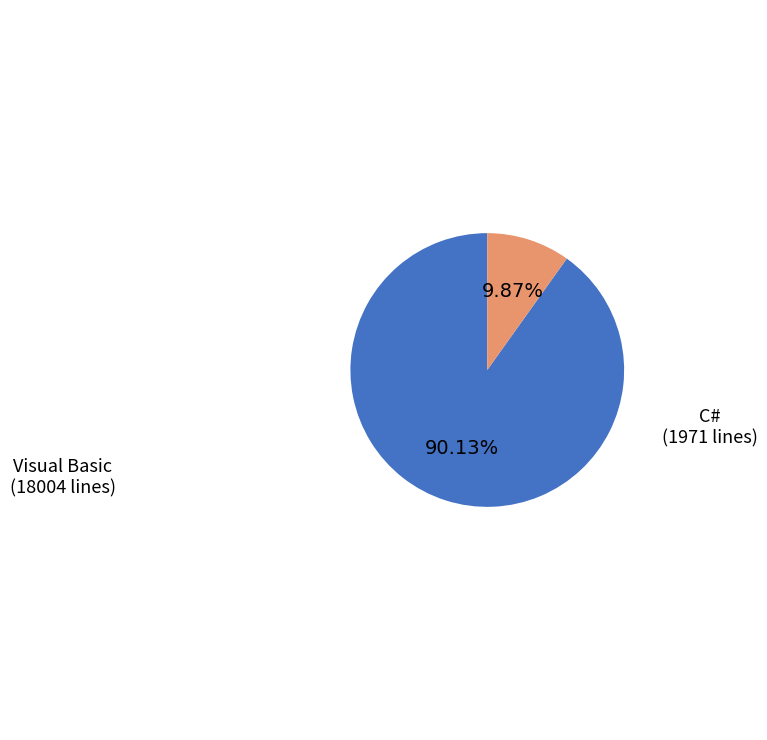

Approximately how many times larger is the value at C# compared to Visual Basic?

0.1